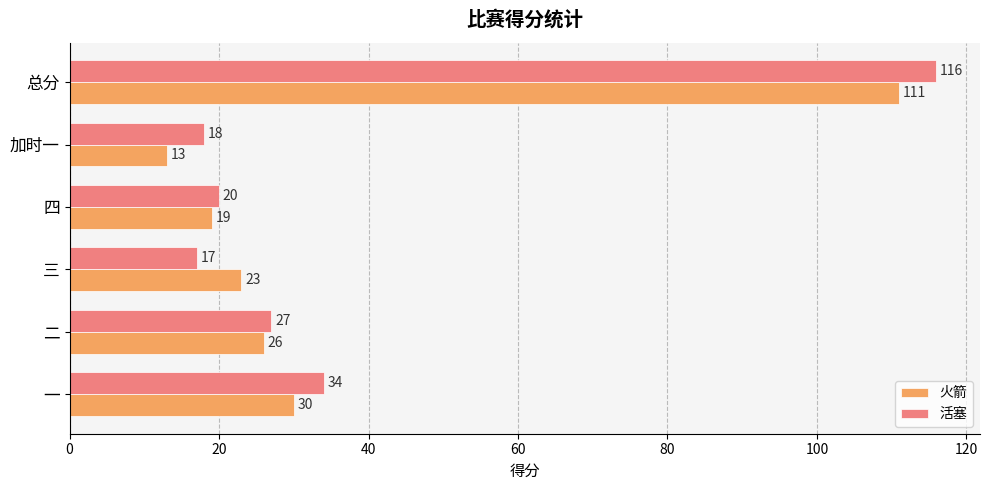

The 火箭 series shows 167 at 总分. True or false?

False